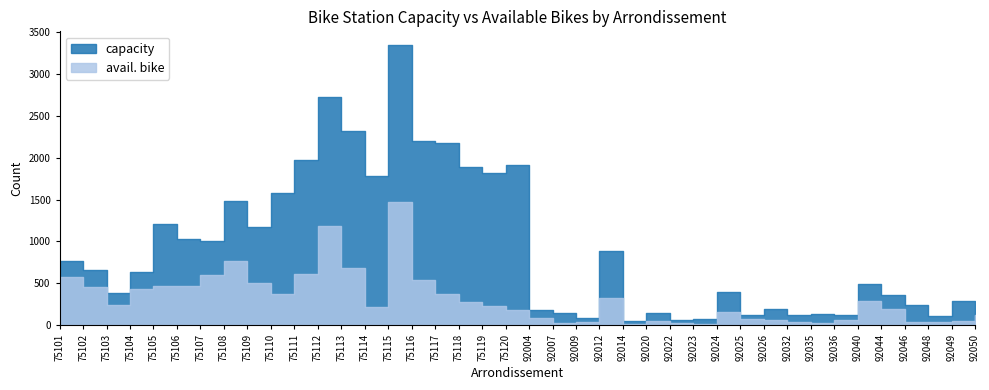

What is the sum of the capacity values at 75110 and 92032?

1705